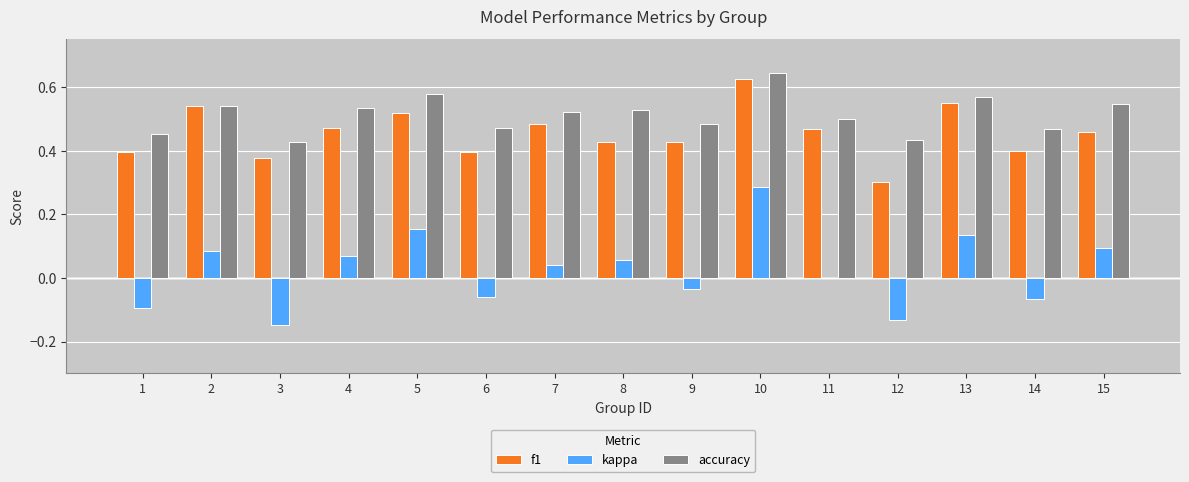

Which series has the largest total across all categories?

accuracy